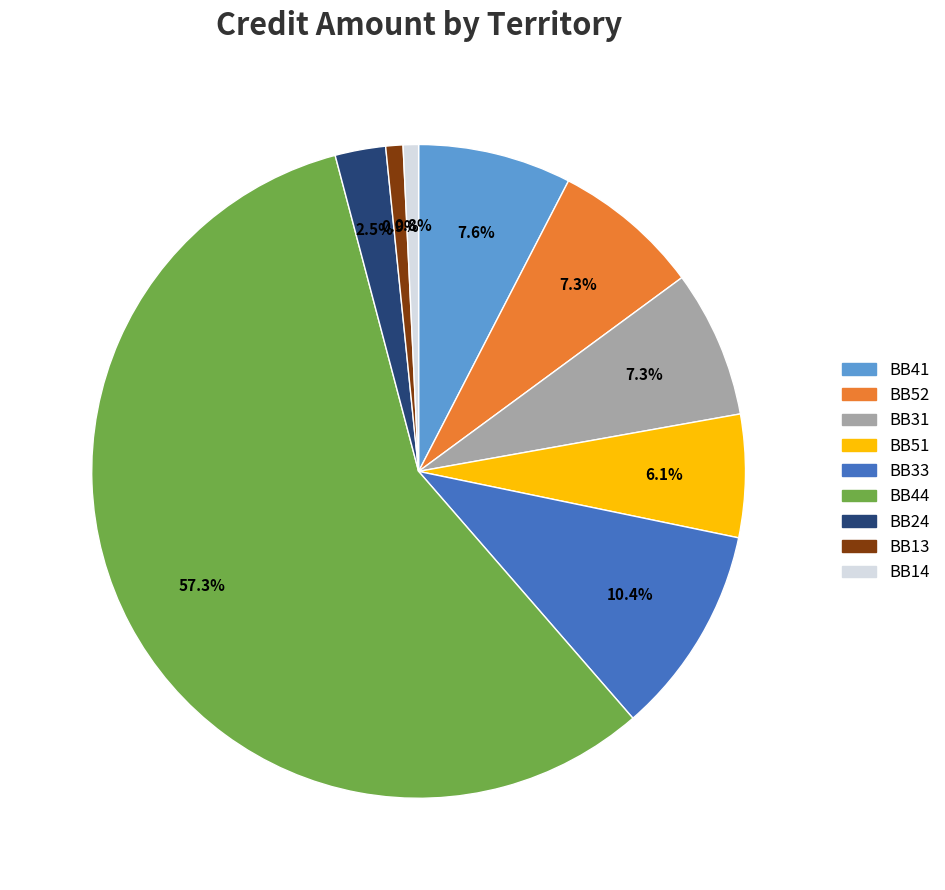

Between BB24 and BB41, which is larger?

BB41